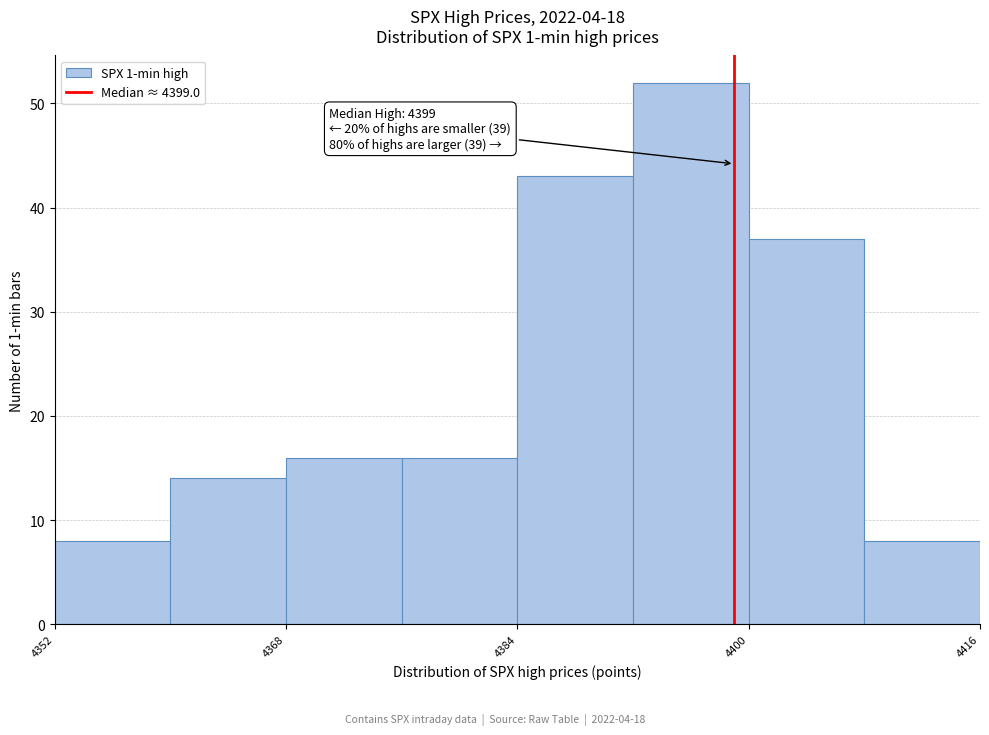

Over which range of the x-axis is the bar tallest?

4392 to 4400